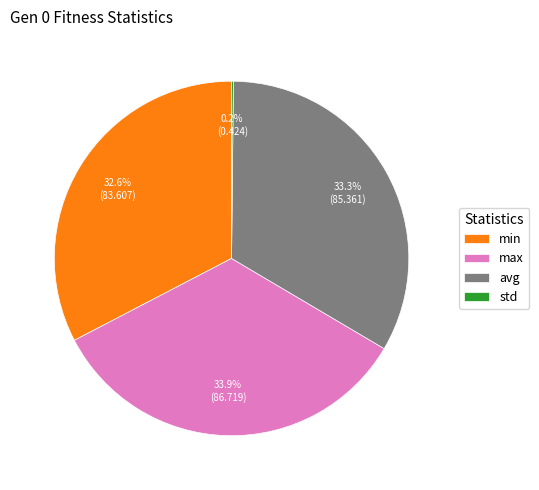

To the nearest percent, what is the difference between the largest and smallest slice percentages?

34%